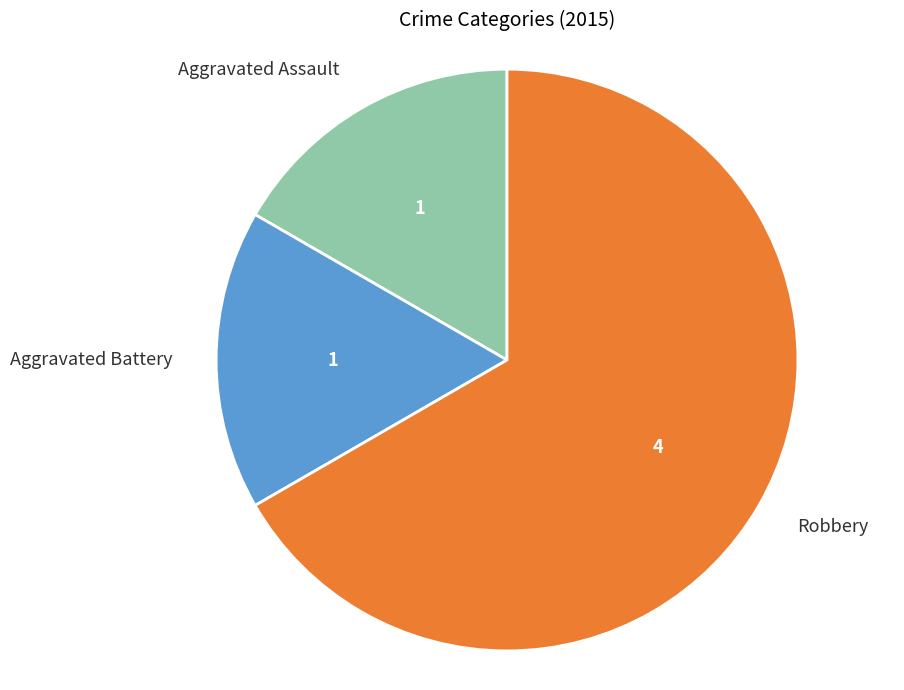

Count the number of slices in the pie.

3